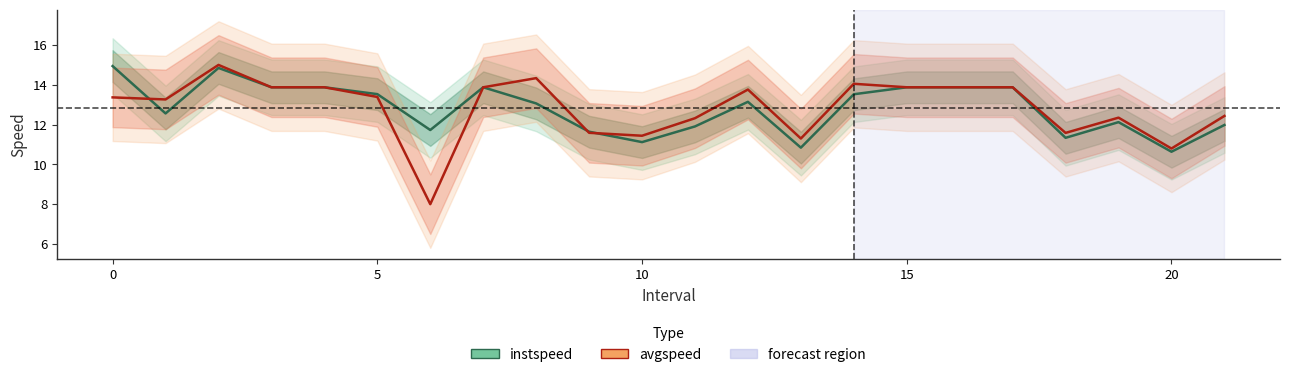

At 13, list the series in order from largest to smallest.

avgspeed, instspeed